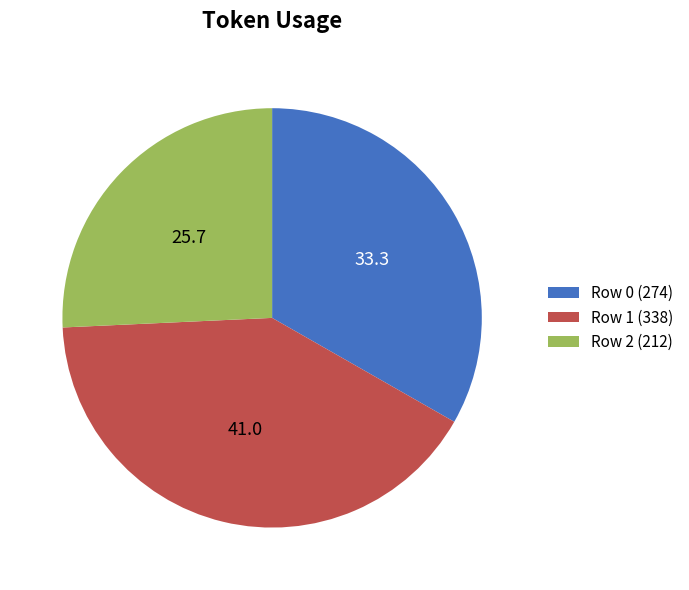

Rank the categories by value from lowest to highest.

Row 2 (212), Row 0 (274), Row 1 (338)